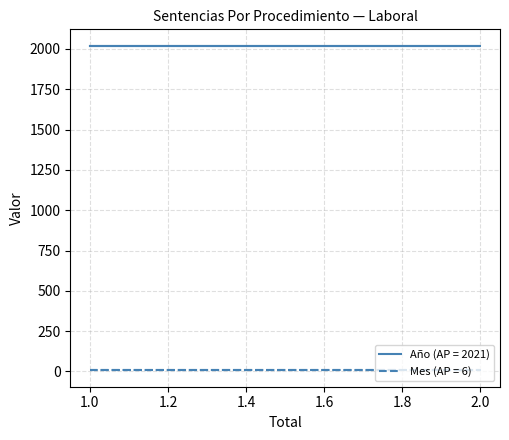

List the series in order of their peak value, lowest first.

Mes, Año